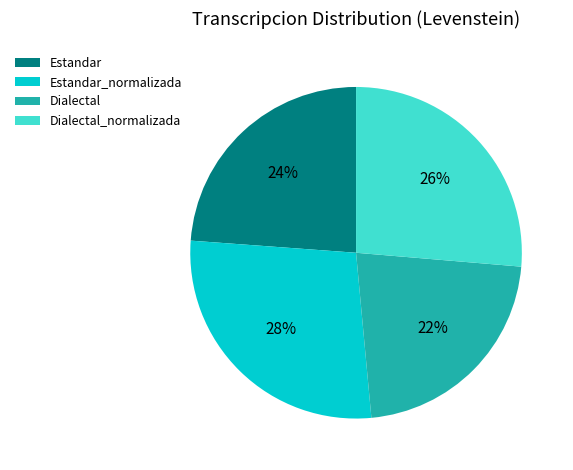

Is Dialectal the majority of the pie?

No